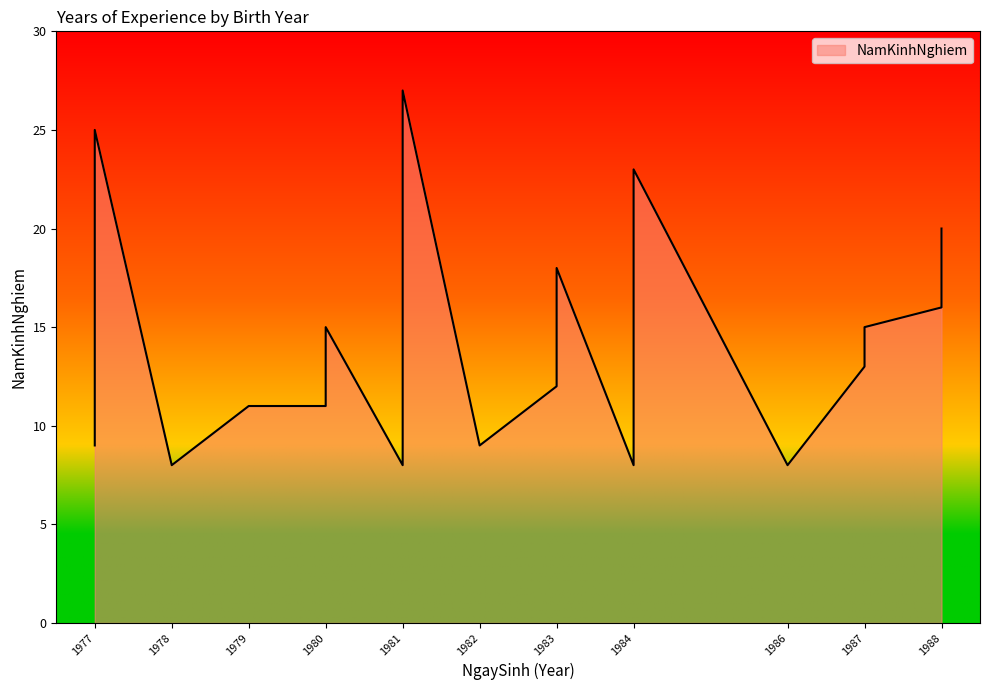

What is the smallest value displayed?

8